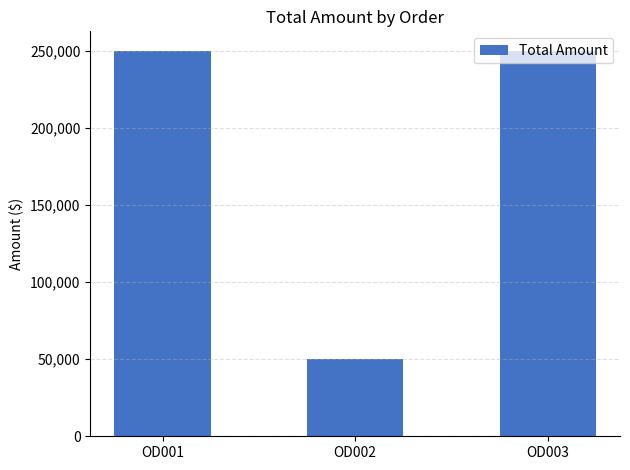

Reading right to left, what are all the values shown in this chart?

250000	50000	250000